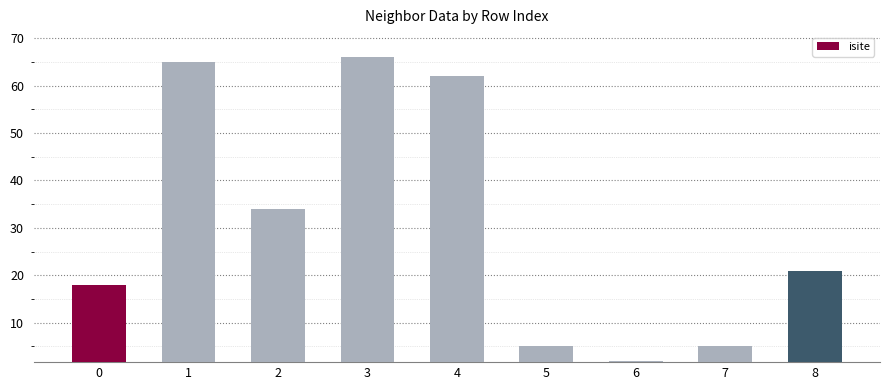

The value at 3 is 24. True or false?

False